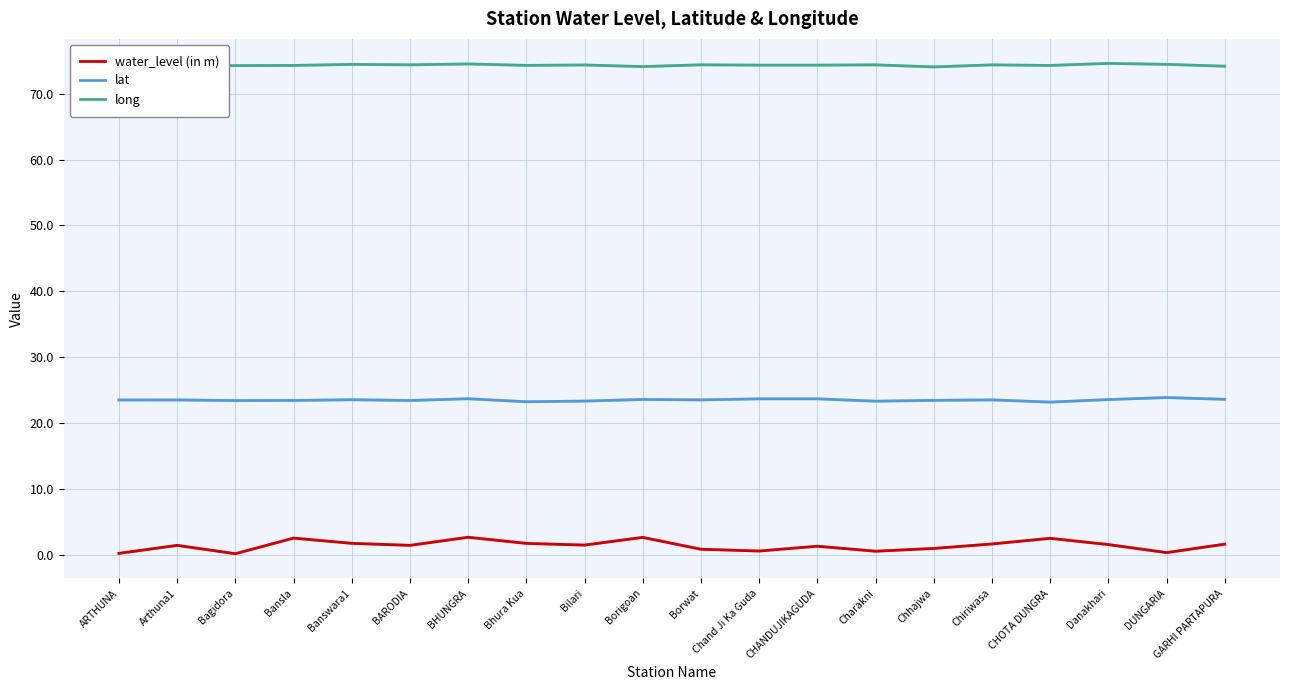

The value of lat at Arthuna1 is 38.3. True or false?

False